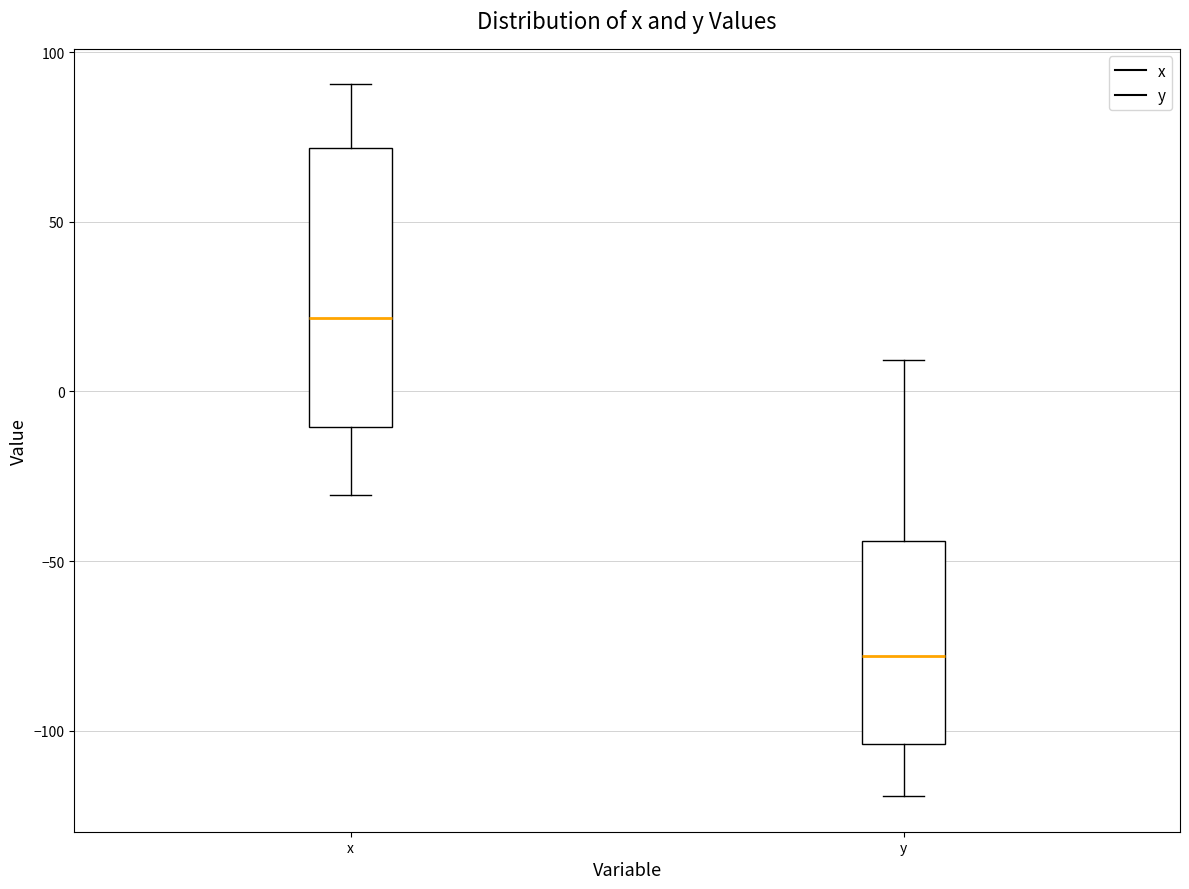

Reading left to right, transcribe this box plot: for each box, give where its median line is, the range the box spans, and where its two whiskers end, as read against the y-axis. The values are not printed on the chart, so give them approximately, as read against the axis.

x: median 20, box -10 to 70, whiskers -30 to 90
y: median -80, box -105 to -45, whiskers -120 to 10